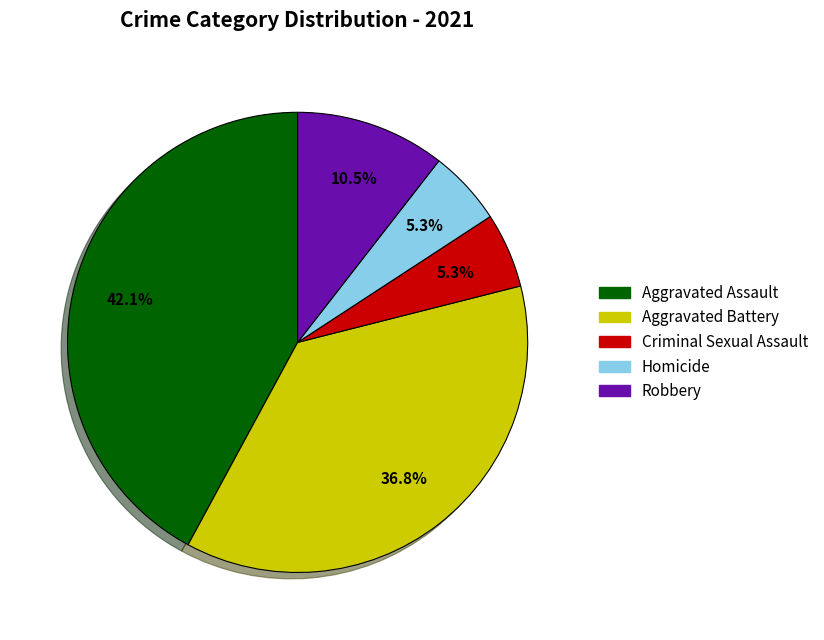

Which category has the biggest portion of the pie?

Aggravated Assault